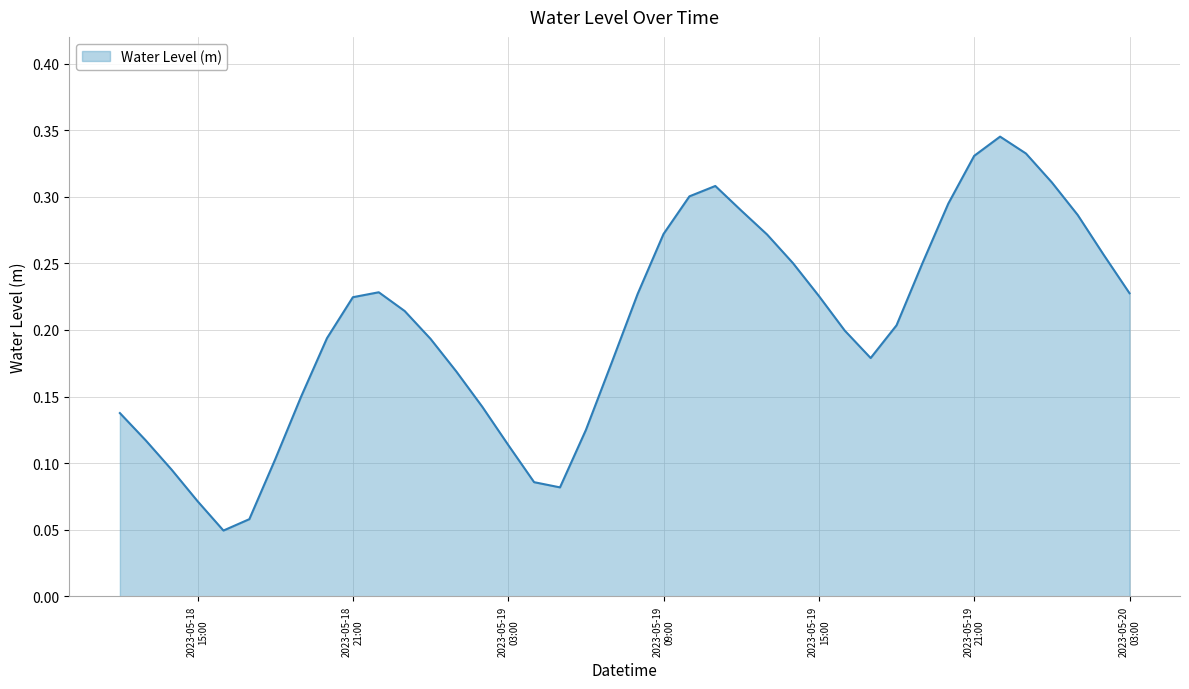

How many lines are shown in the chart?

1